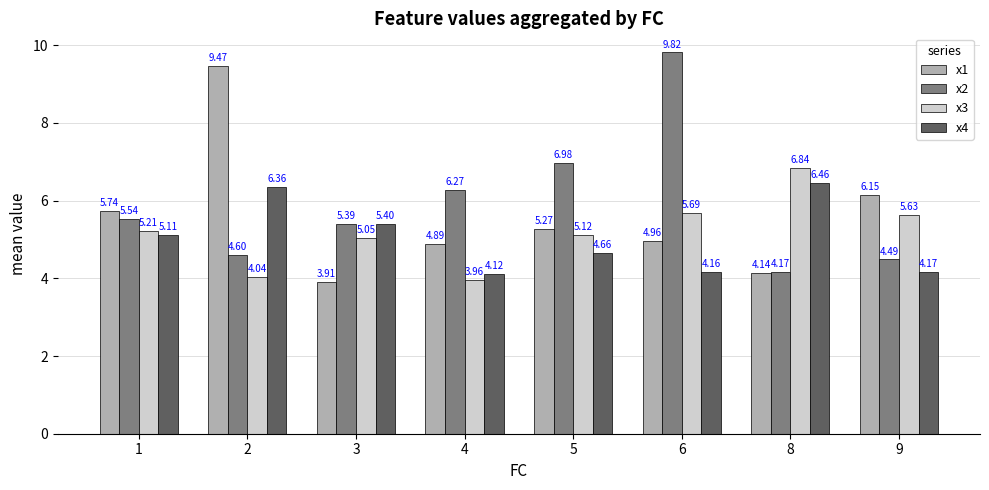

At which label is x1 closest to 6?

9